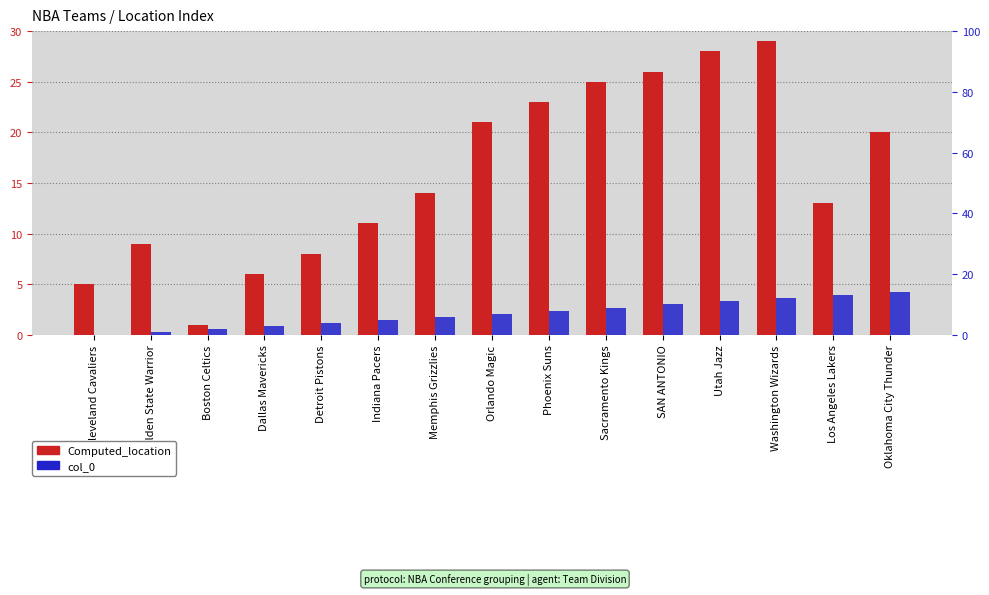

Which category has the highest value in the Computed_location series?

Washington Wizards